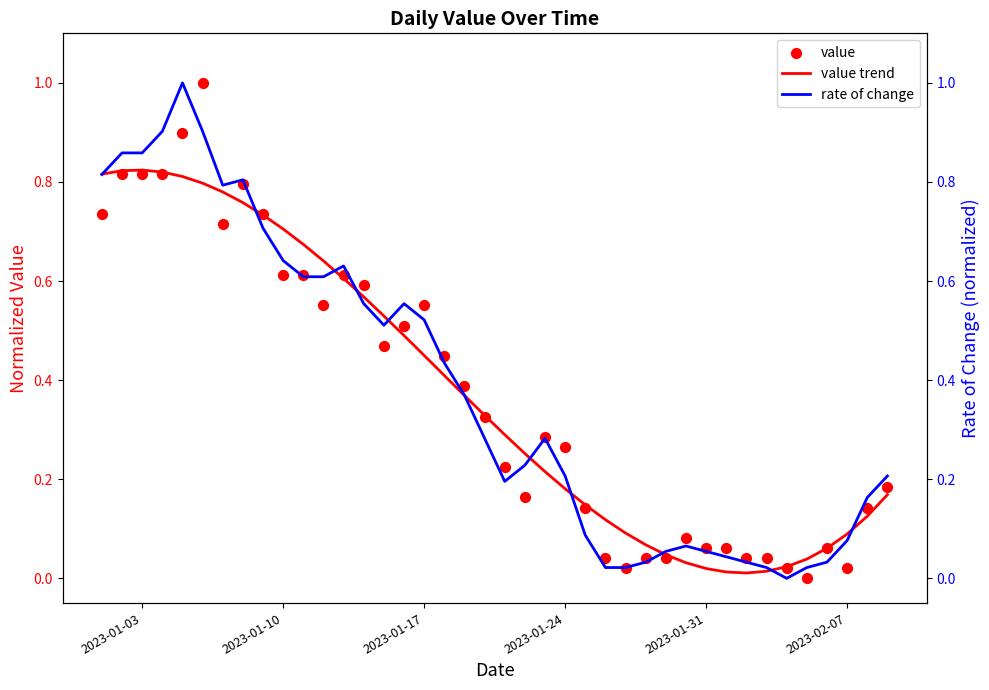

Which series has the largest total across all categories?

rate of change